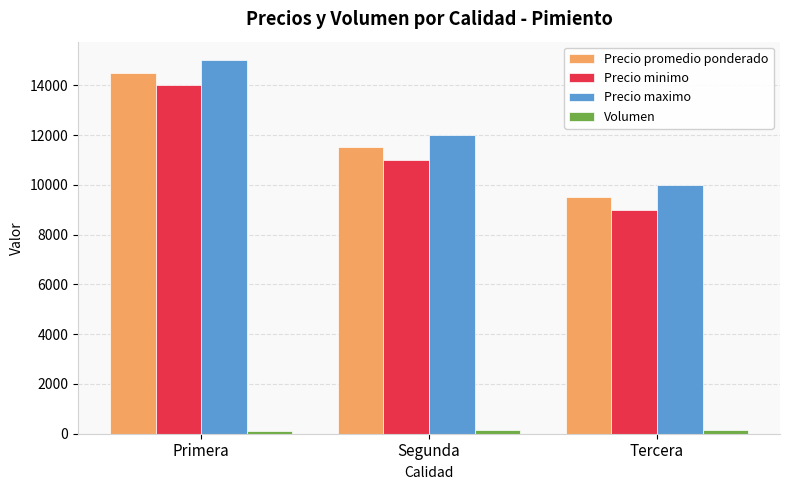

How many series are shown in this chart?

4